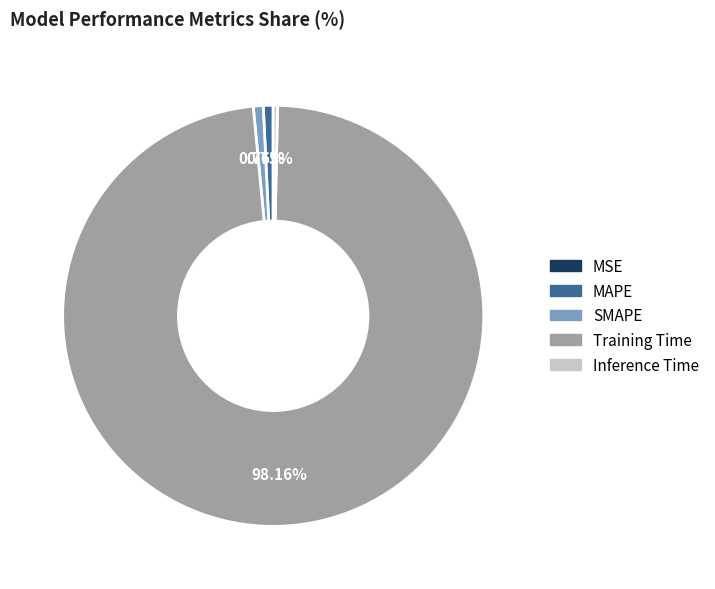

Which slice represents more than half of the pie?

Training Time